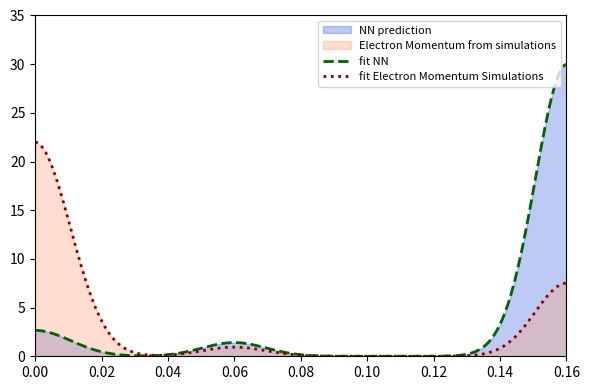

How many series are shown in this chart?

2